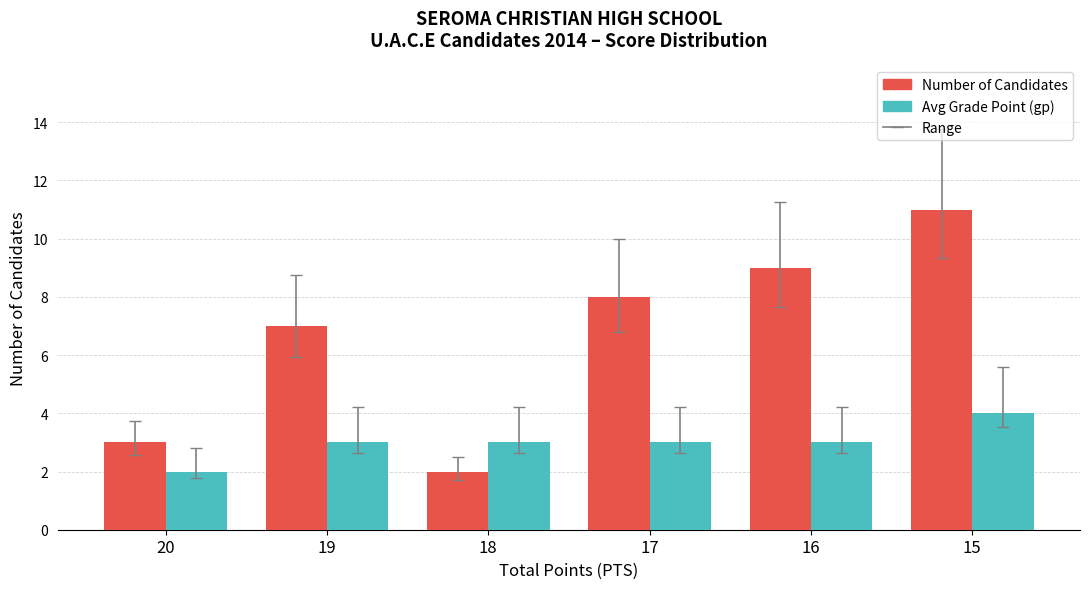

Reading right to left, list all the values displayed in this chart.

Number of Candidates: 15=11	16=9	17=8	18=2	19=7	20=3
Avg Grade Point (gp): 15=4	16=3	17=3	18=3	19=3	20=2